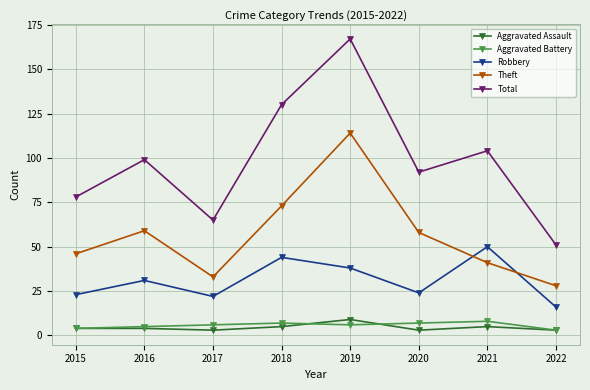

What is the maximum value for Total?

167